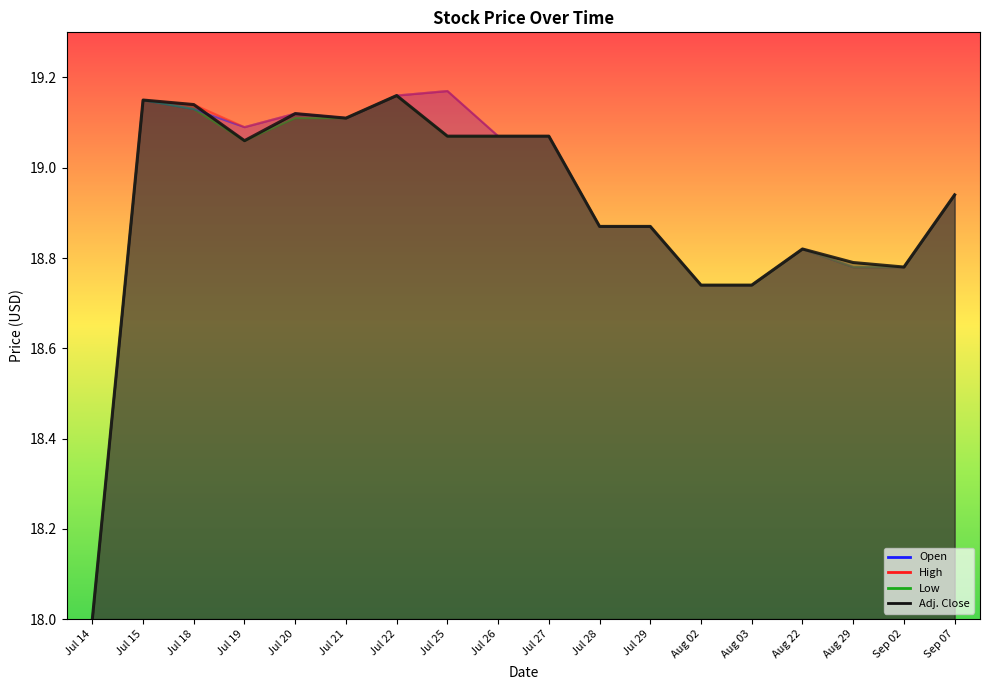

Which series ends up on top after the final intersection of Open and Adj. Close?

Open